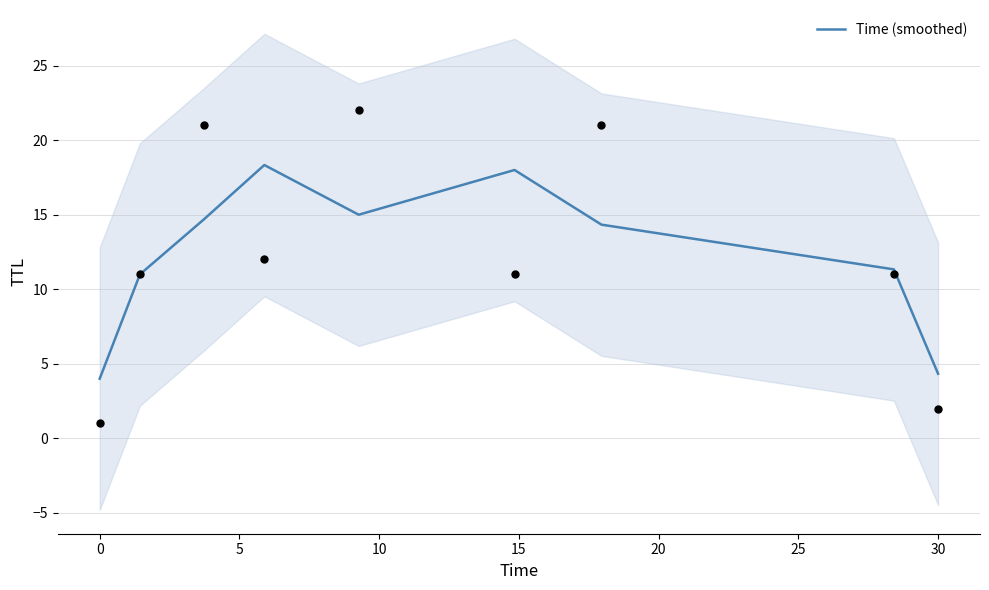

What is the highest value of the Time (smoothed) series?

18.3